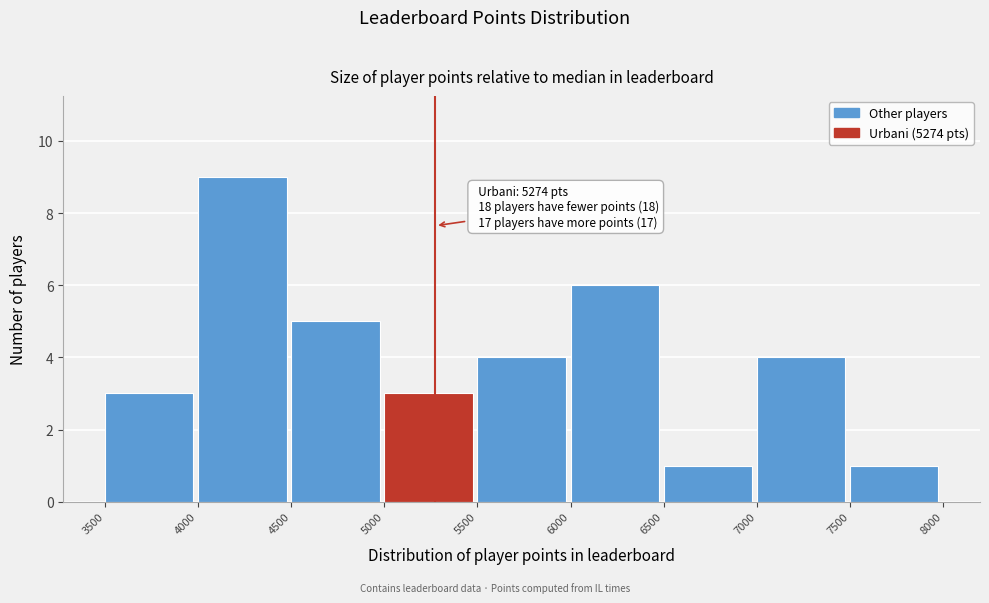

Which range on the x-axis has the tallest bar?

4000 to 4500